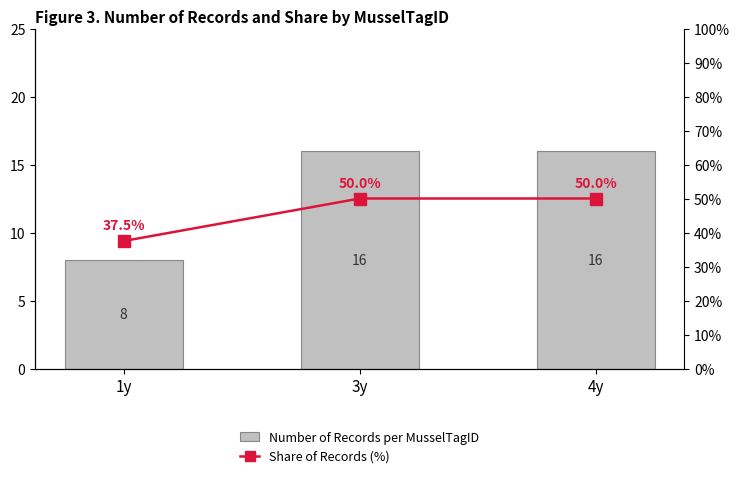

At which category is the sum across all series the highest?

3y